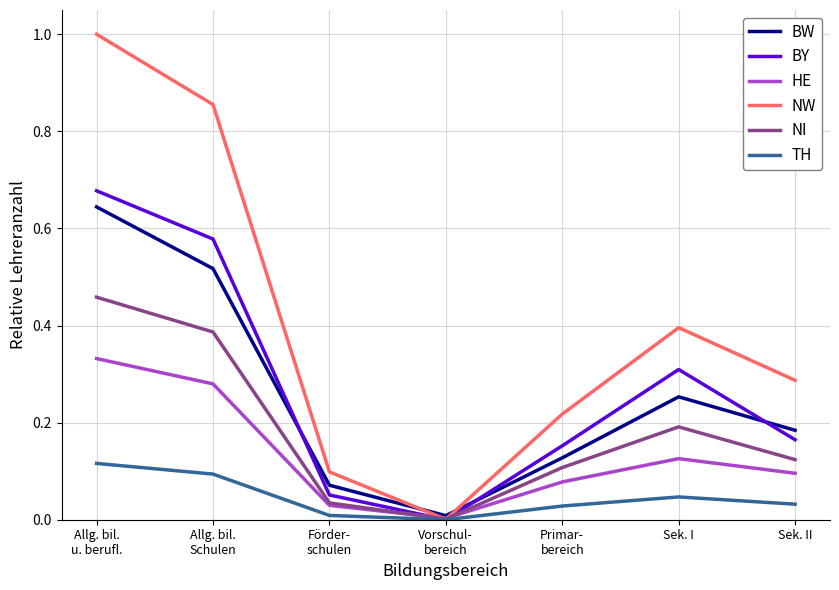

How many interior local peaks does the NI series have?

1